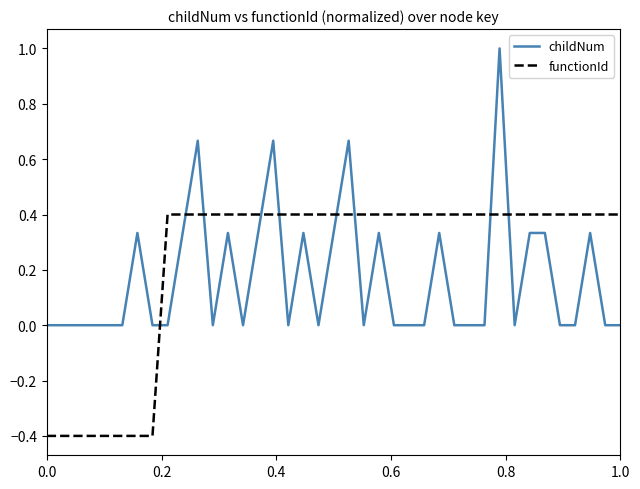

Rank the series by their average value, from highest to lowest.

functionId, childNum